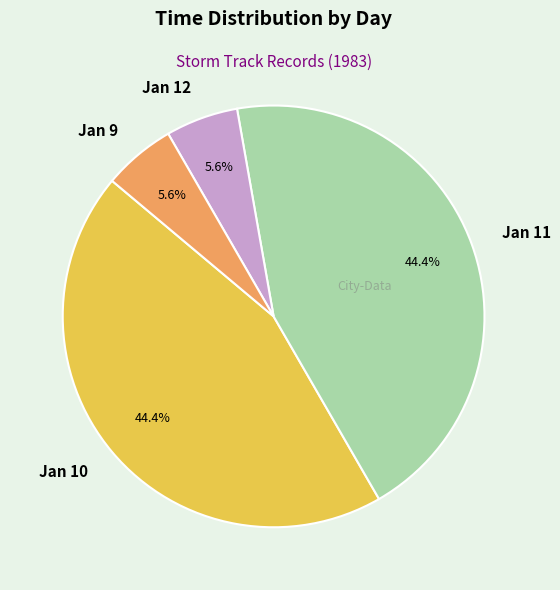

Is there a majority slice in this chart?

No